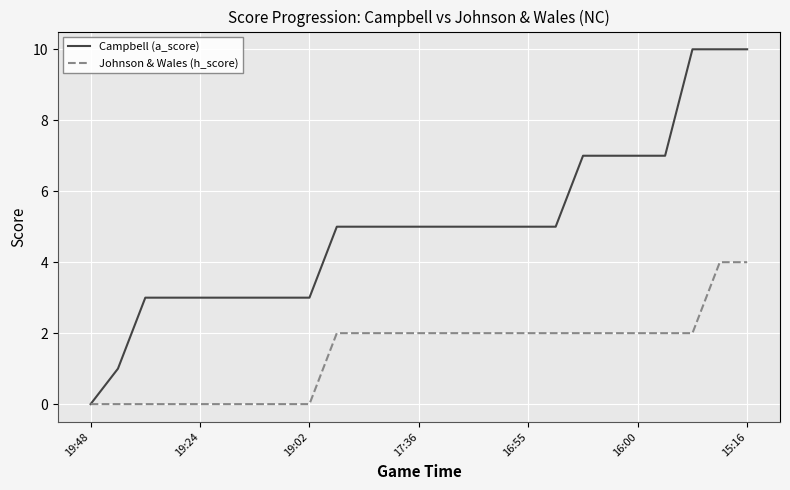

Which series has the largest range (max minus min)?

Campbell (a_score)